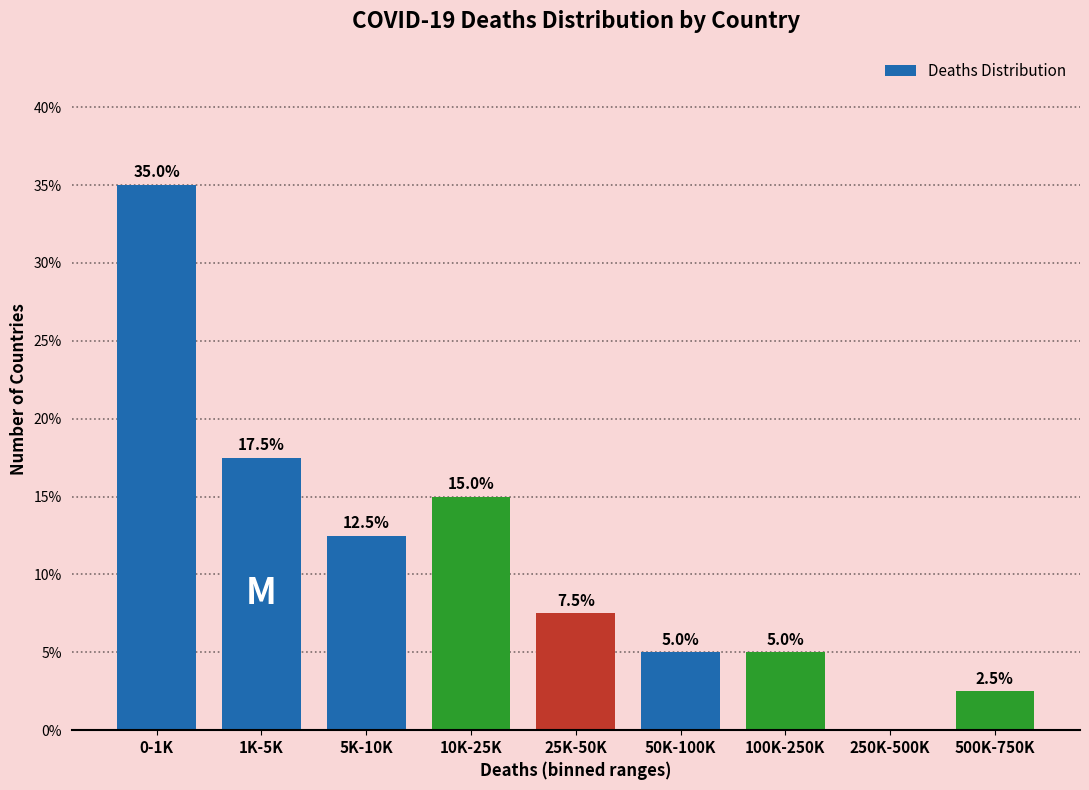

Reading right to left, transcribe all the data shown in this chart.

500K-750K=2.5	250K-500K=0.0	100K-250K=5.0	50K-100K=5.0	25K-50K=7.5	10K-25K=15.0	5K-10K=12.5	1K-5K=17.5	0-1K=35.0